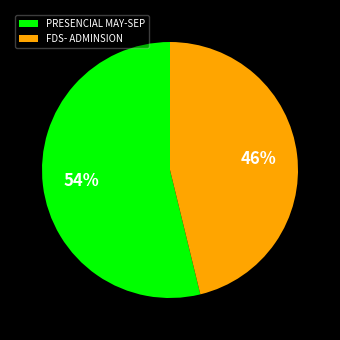

Approximately how many times larger is the value at FDS- ADMINSION compared to PRESENCIAL MAY-SEP?

0.9